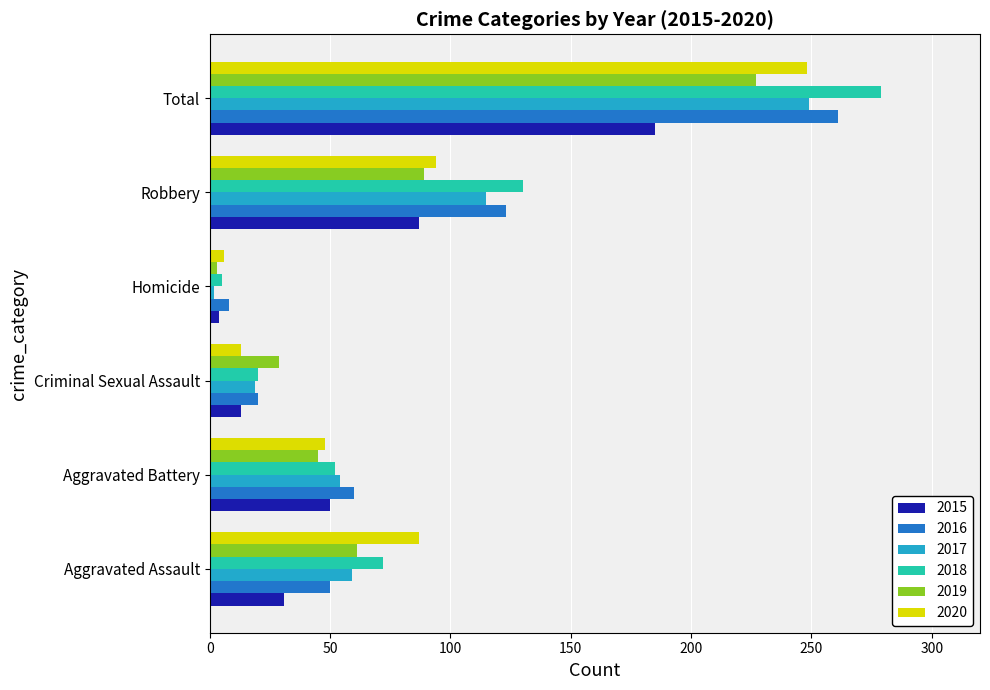

At which label is 2016 closest to 134?

Robbery